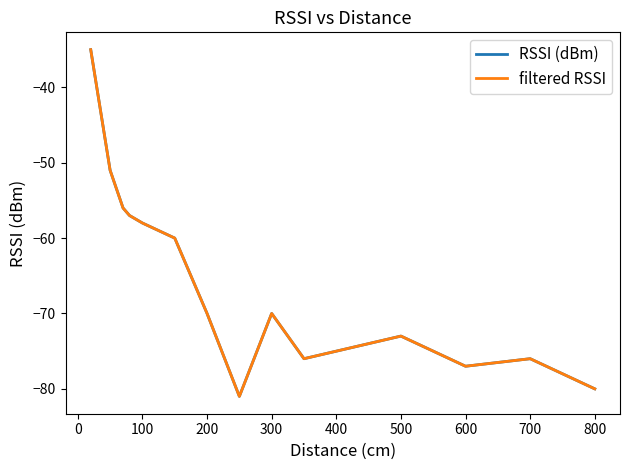

What is the greatest value displayed?

-35.0